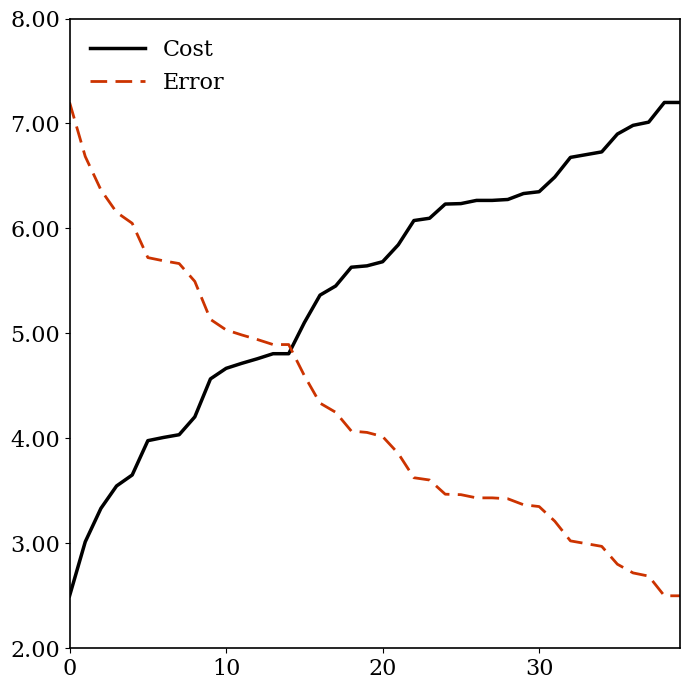

What is the difference between the maximum and minimum values in the Error series?

4.7